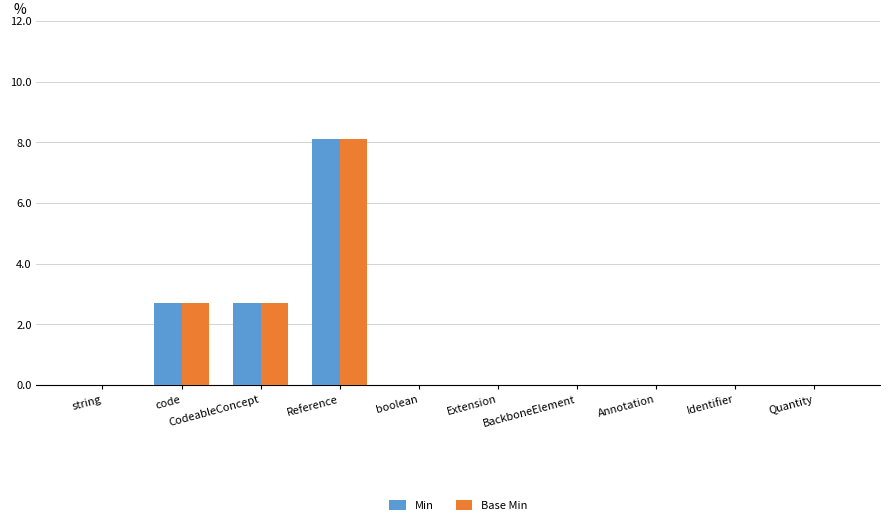

What is the sum of all Base Min values?

13.5